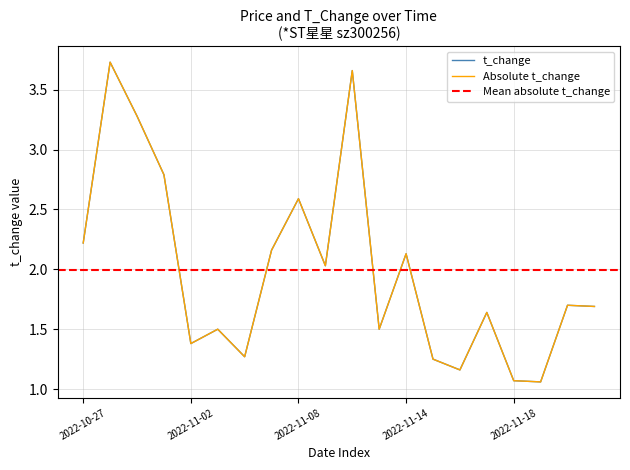

Which has a higher value, 2022-10-28 or 2022-11-08?

2022-10-28